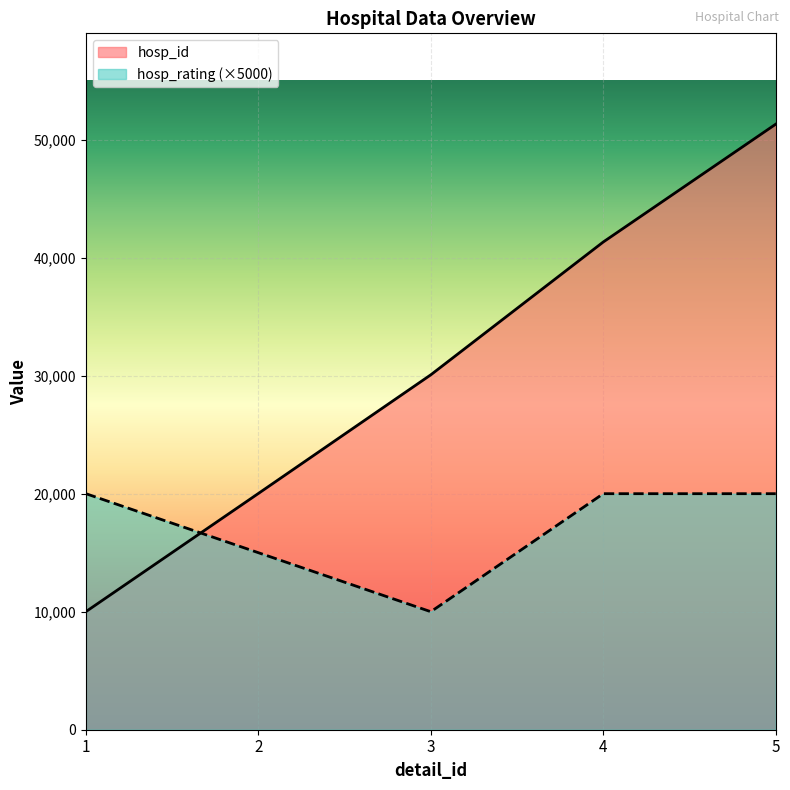

Reading right to left, list all the values displayed in this chart.

hosp_id: 51310	41328	30074	20018	10005
hosp_rating: 20000	20000	10000	15000	20000